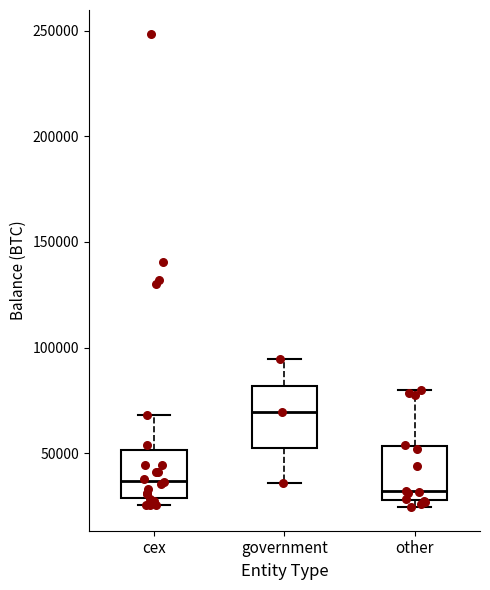

Reading left to right, transcribe this box plot: for each box, give where its median line is, the range the box spans, and where its two whiskers end, as read against the y-axis. The values are not printed on the chart, so give them approximately, as read against the axis.

cex: median 35000, box 30000 to 50000, whiskers 25000 to 70000
government: median 70000, box 55000 to 80000, whiskers 35000 to 95000
other: median 30000 (just above the box's lower edge), box 30000 to 55000, whiskers 25000 to 80000